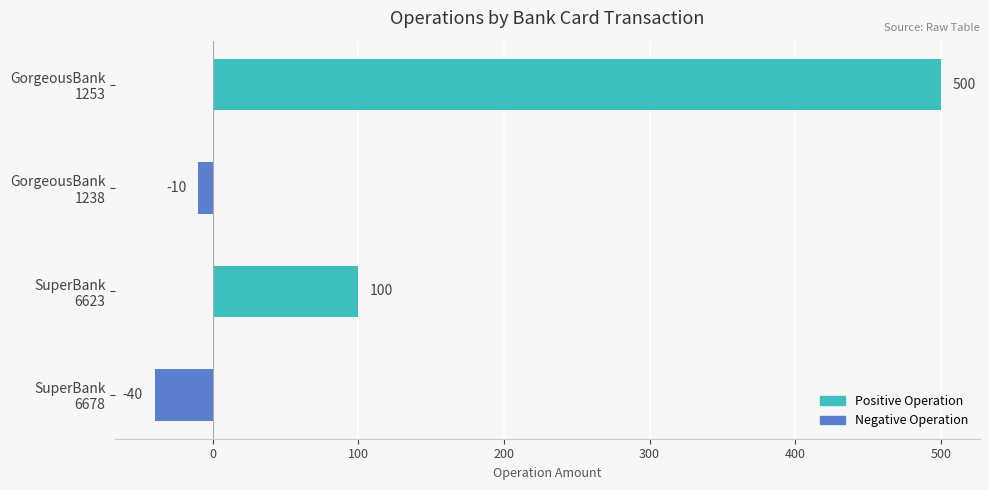

Reading bottom to top, extract all data points from this chart.

-40	100	-10	500